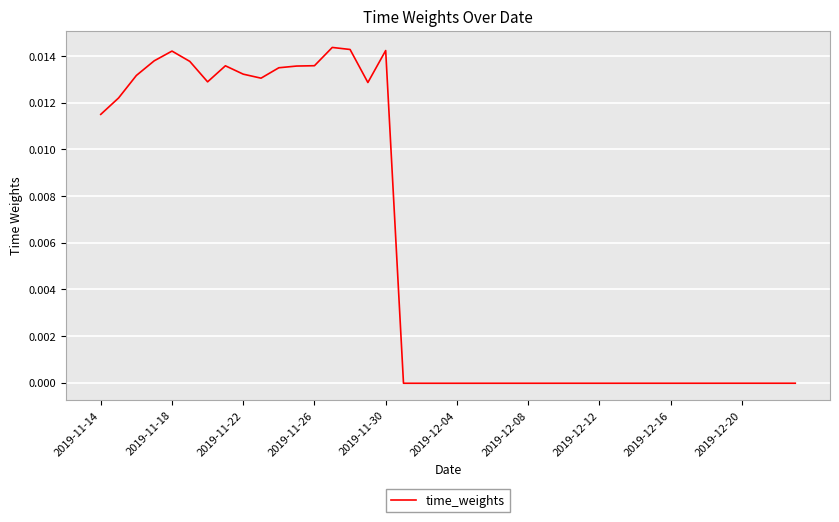

Does the chart have visible grid lines?

Yes